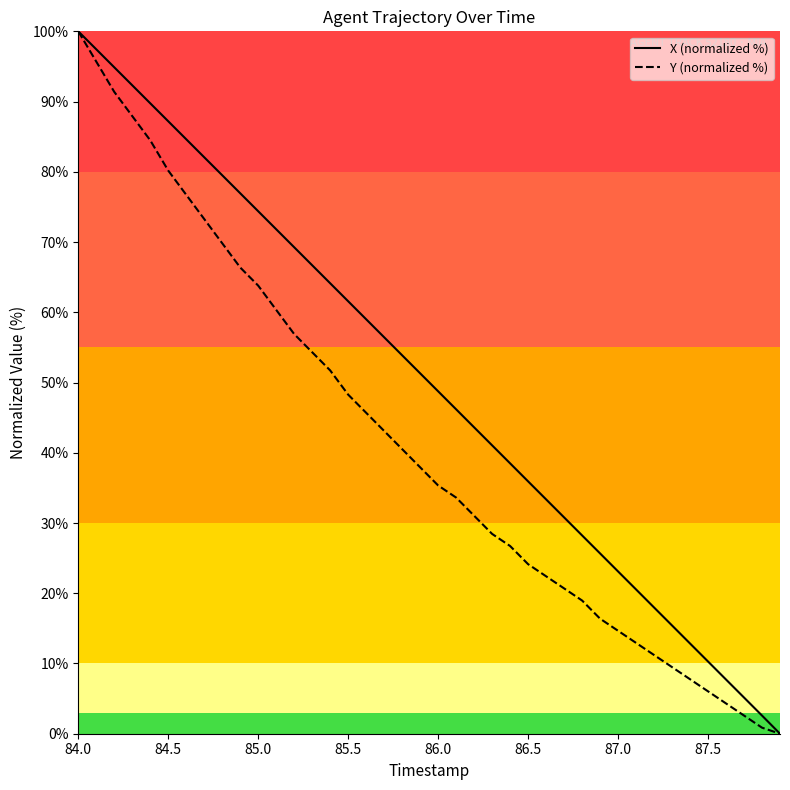

What is the difference between the maximum and minimum values in the X (normalized %) series?

100.0